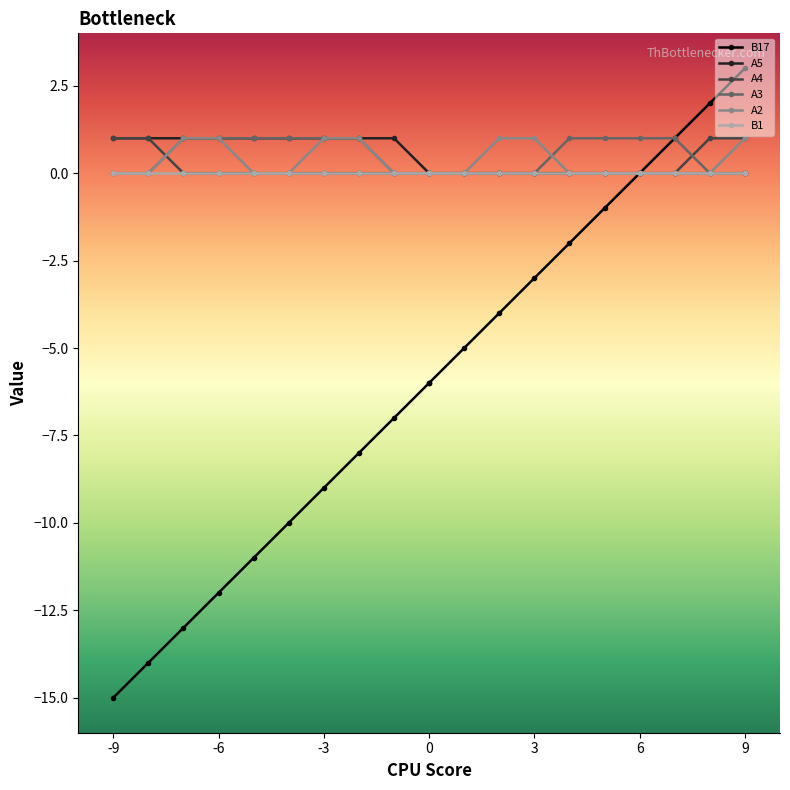

True or false: A5 and A2 intersect in this chart.

False